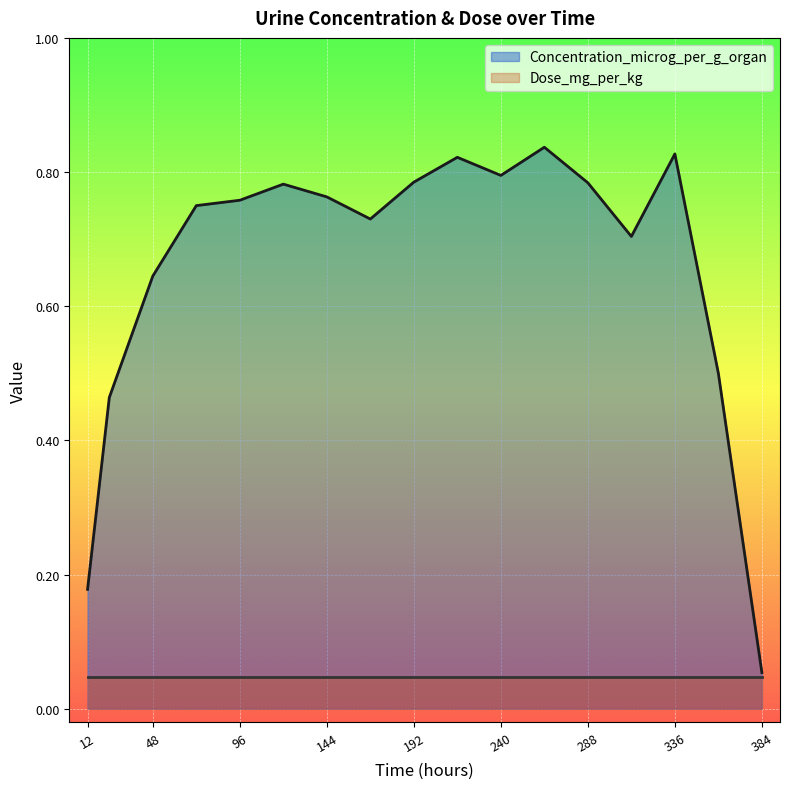

Does the chart display data point markers on the line(s)?

No